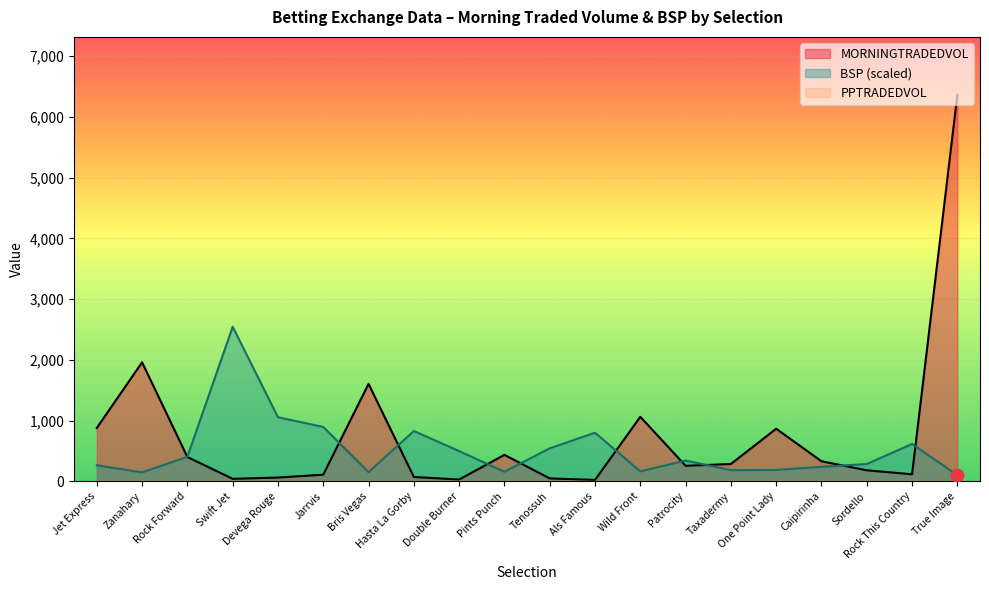

What is the greatest value displayed?

6361.2